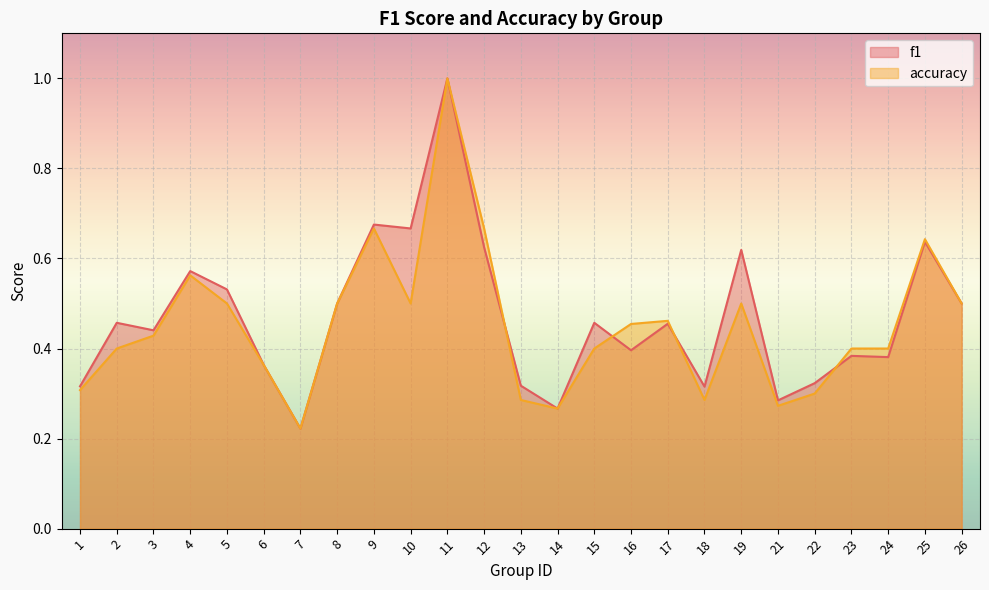

What is the value of the accuracy point at the 19th from the left?

0.5